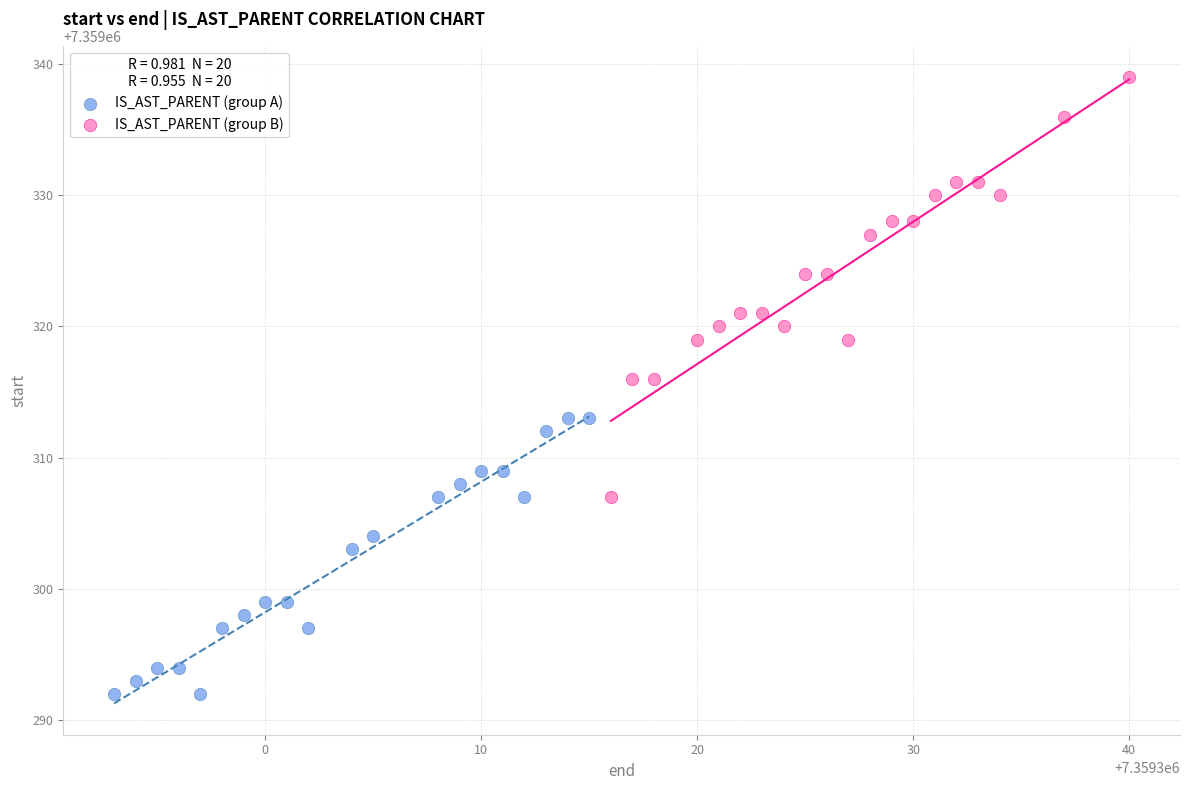

Which series reaches the minimum Y coordinate?

IS_AST_PARENT (group A)